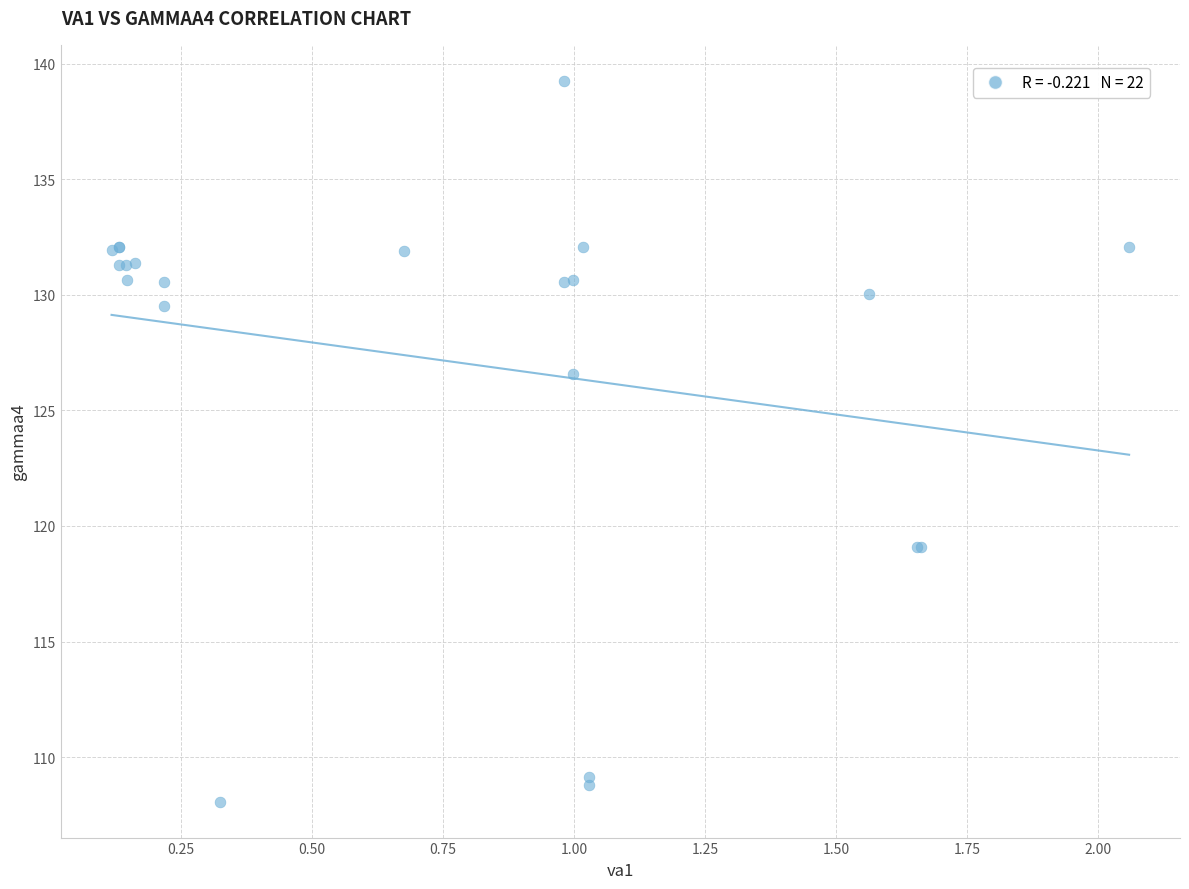

What Y value in the scatter plot is closest to 123?

126.6